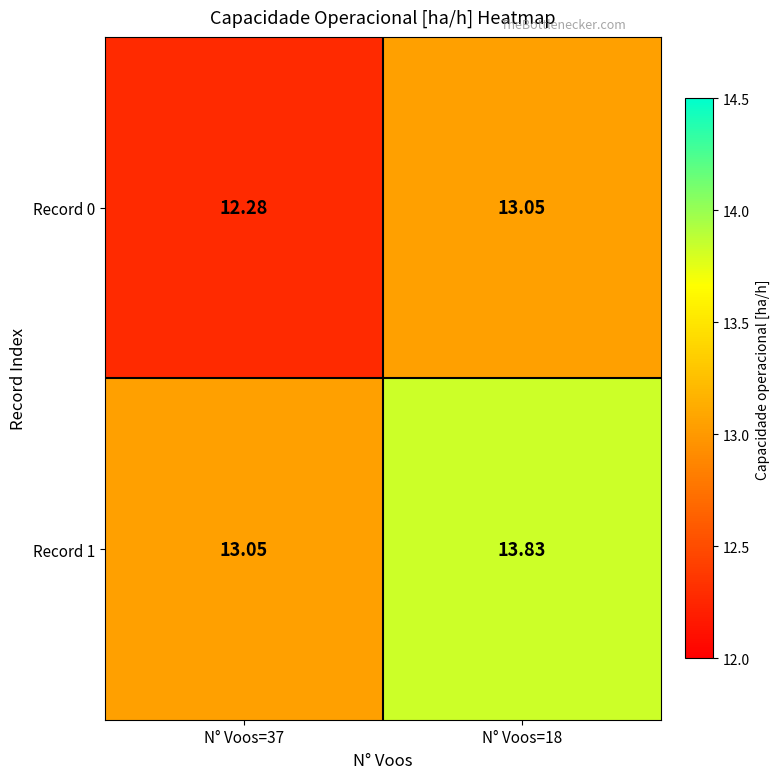

At N° Voos=18, list the series in order from smallest to largest.

Record 0, Record 1